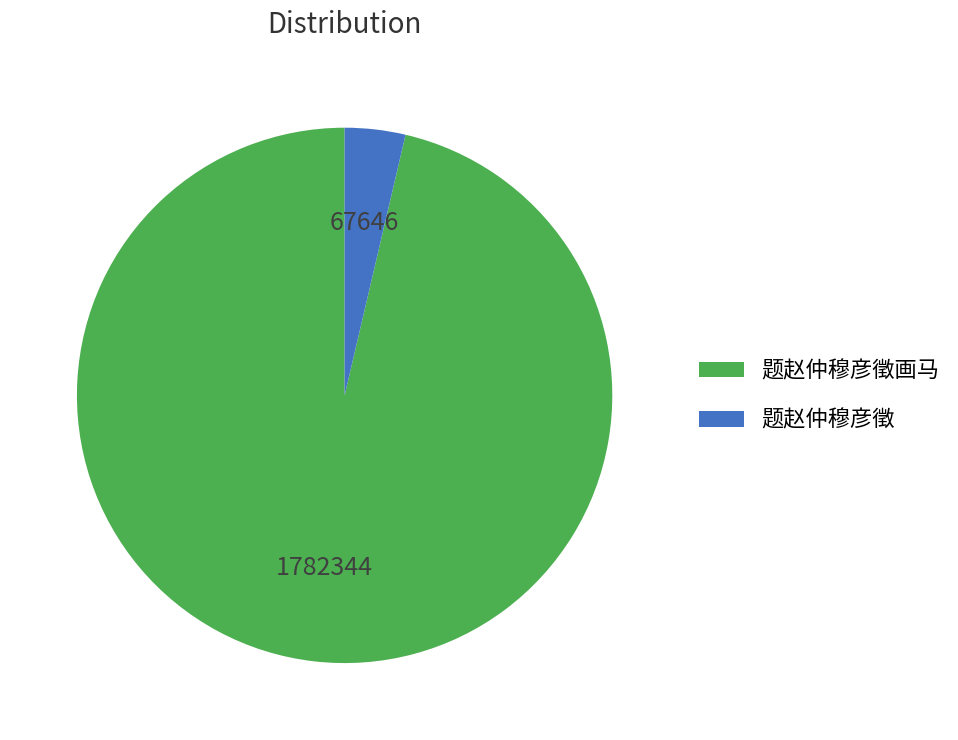

Which category accounts for the majority?

题赵仲穆彦徵画马